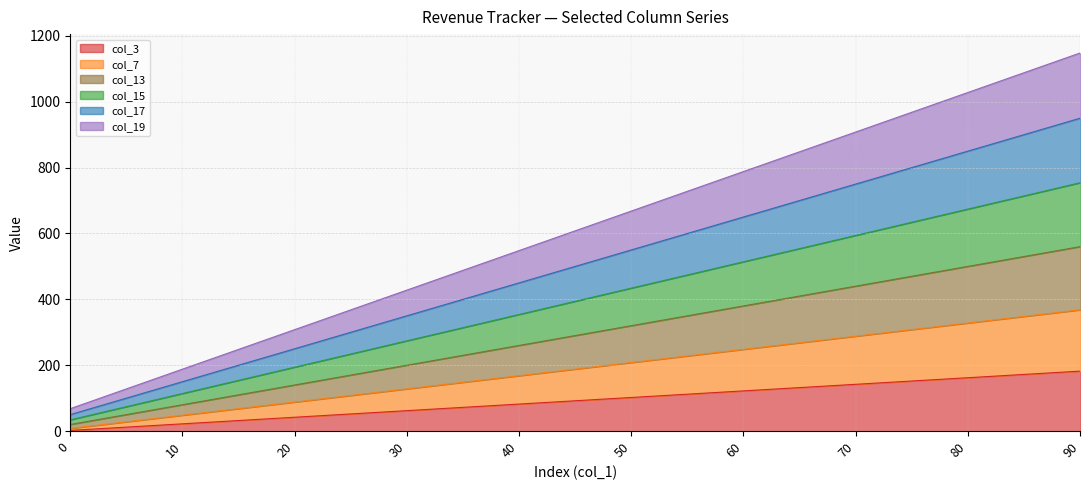

Does the chart display data point markers on the line(s)?

No